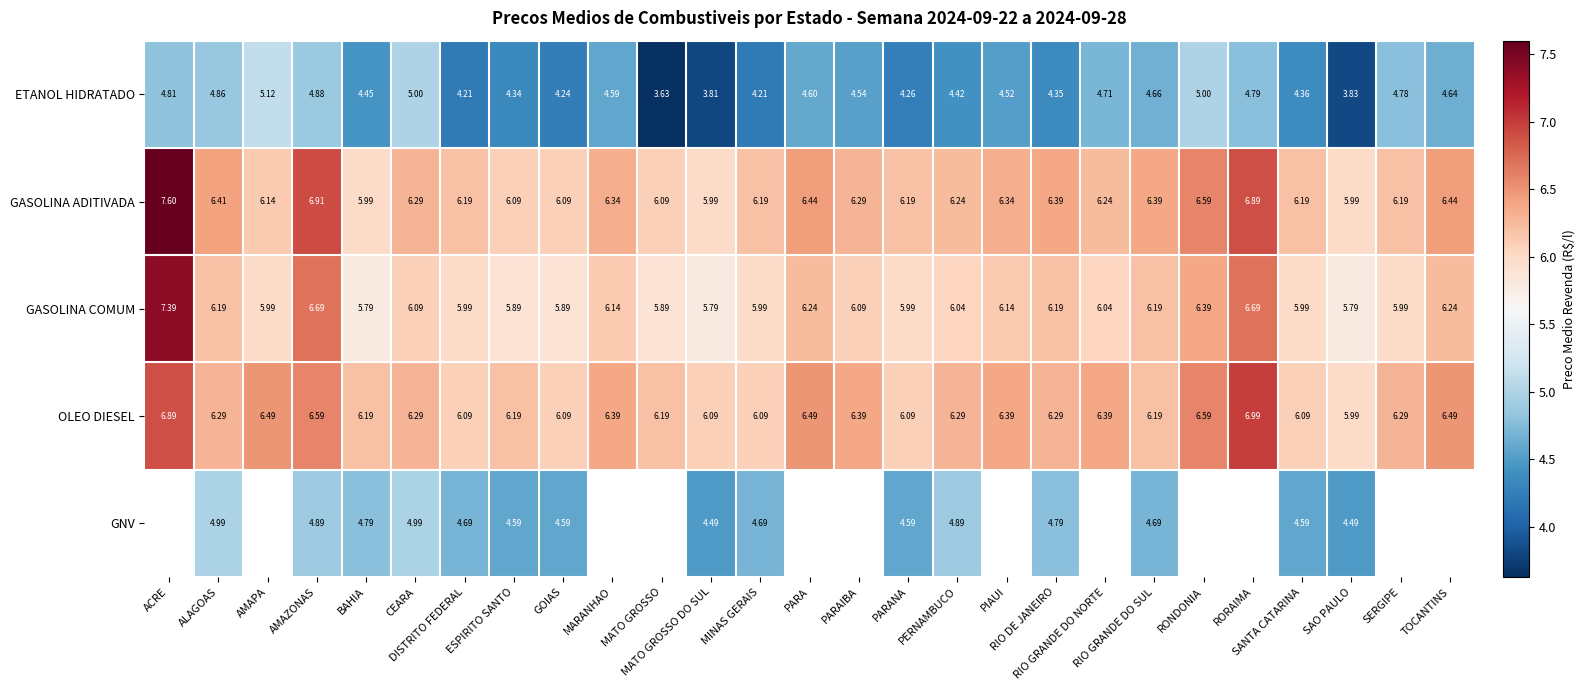

Which series changed the most between AMAPA and AMAZONAS?

GASOLINA ADITIVADA